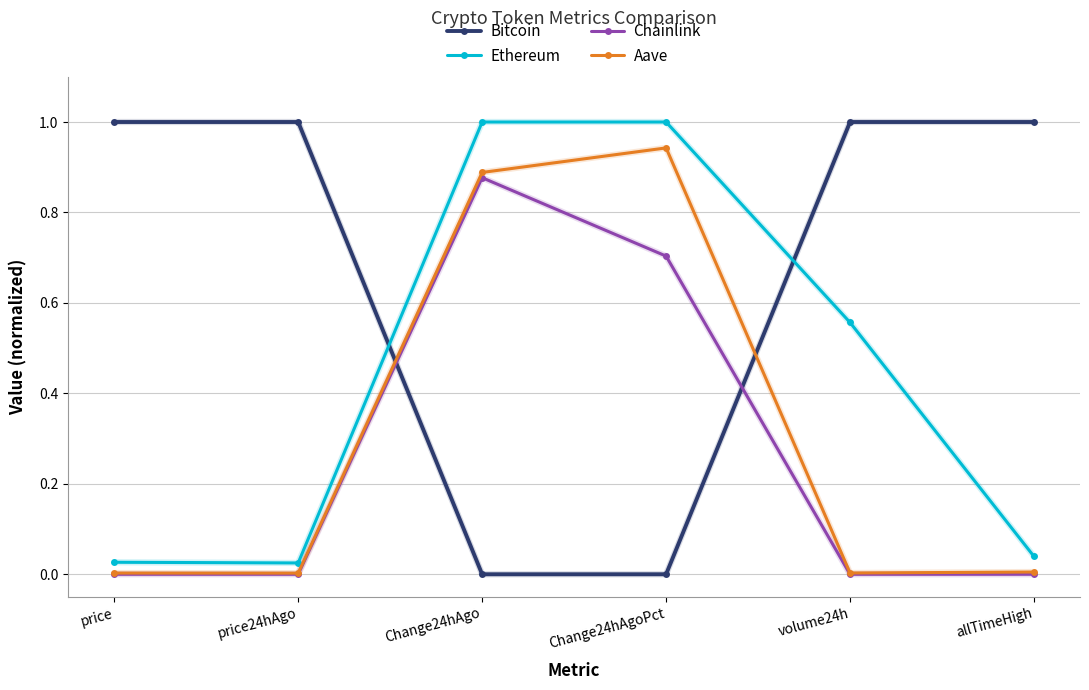

How many intersections are there between Bitcoin and Aave?

2